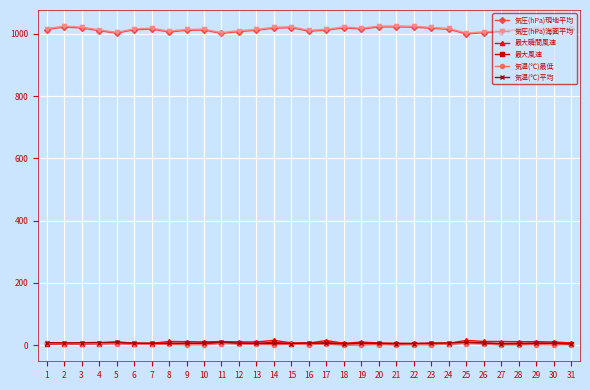

What is the highest value of the 最大風速 series?

9.6